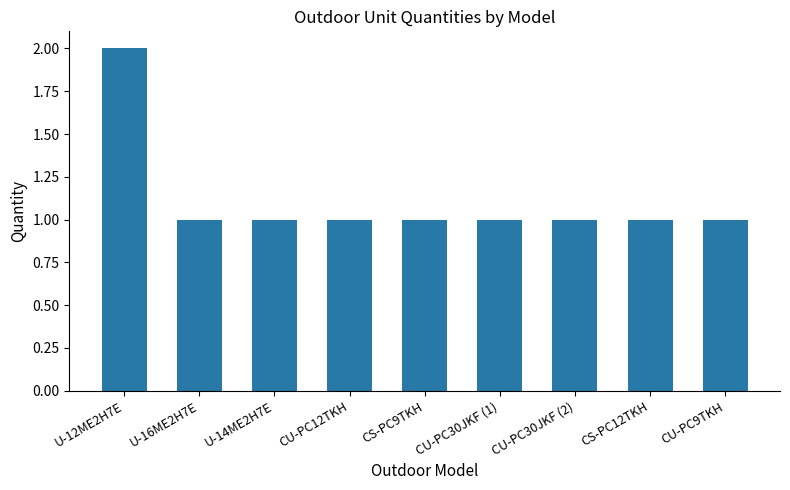

Count the number of data series in this chart.

1